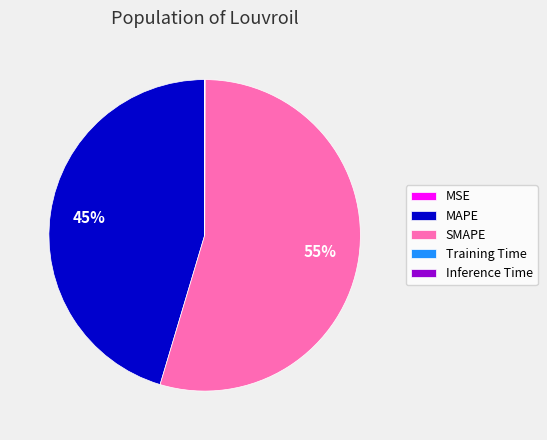

What percentage is the MAPE slice, to the nearest percent?

45%